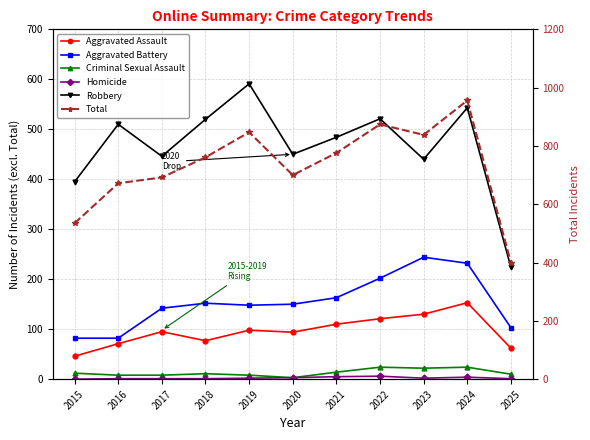

Rank the categories by Aggravated Assault value from lowest to highest.

2015, 2025, 2016, 2018, 2020, 2017, 2019, 2021, 2022, 2023, 2024